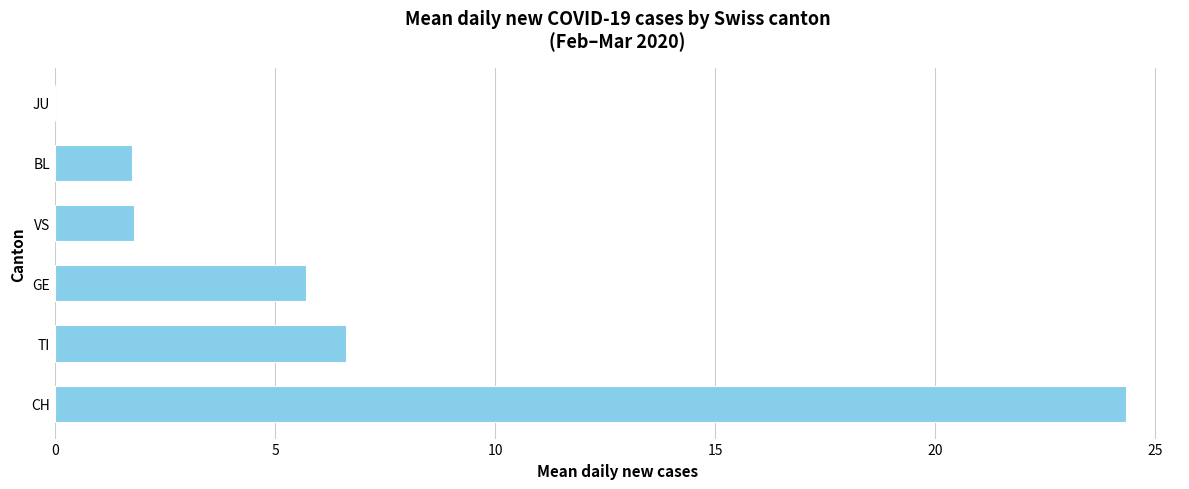

True or false: the data shows 24.4 at CH.

True